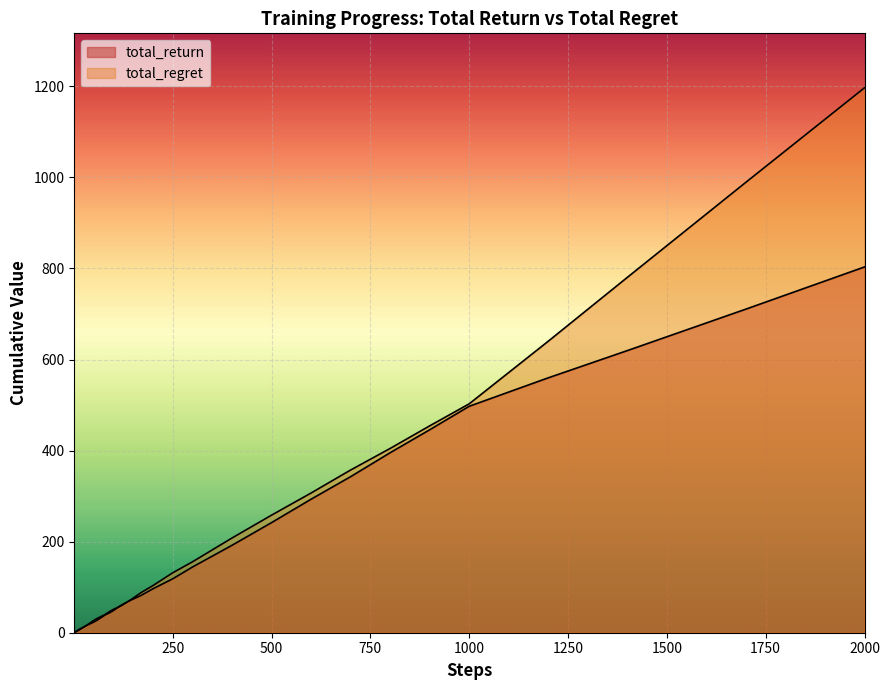

Does the chart display data point markers on the line(s)?

No